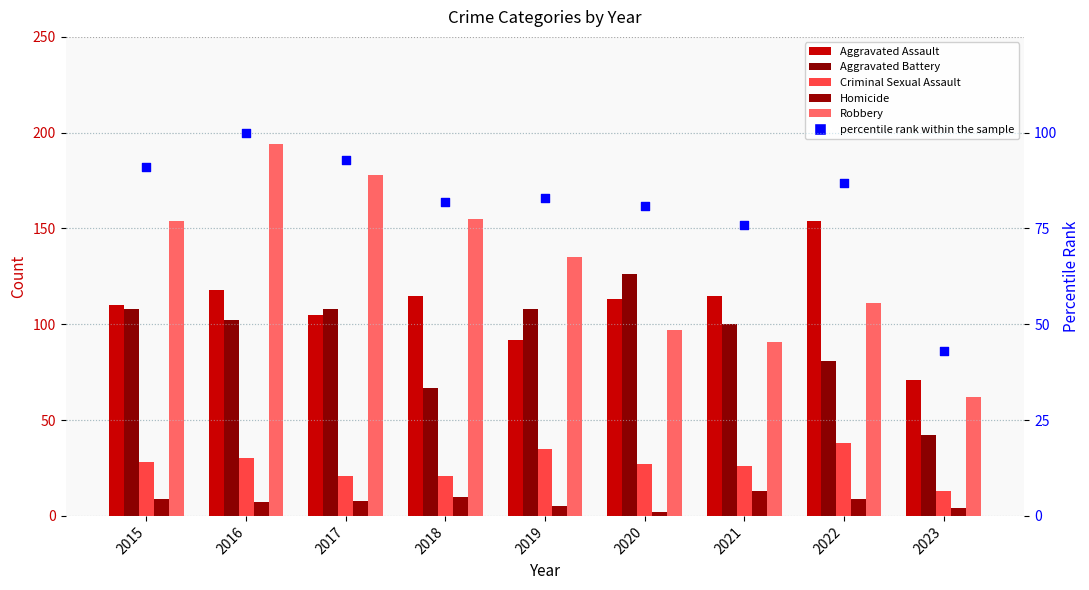

Which series contains the lowest Y value?

Homicide